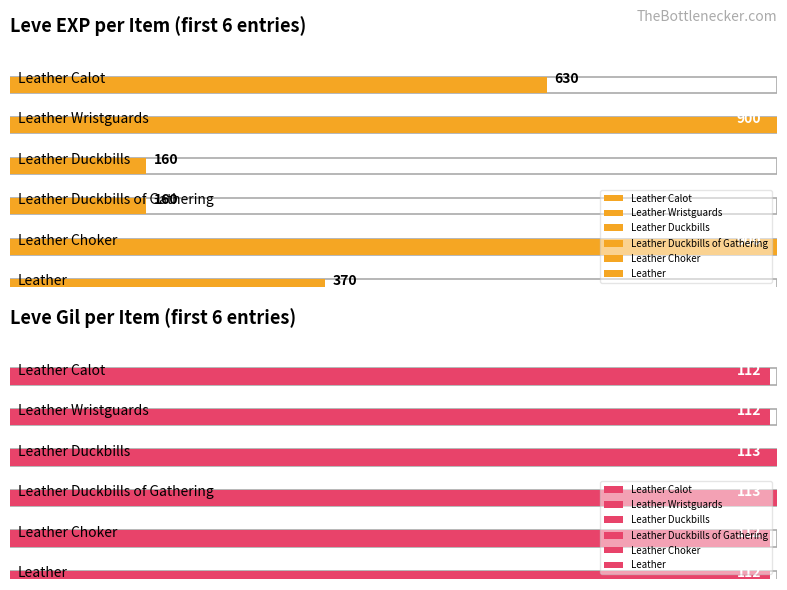

The value of Leve EXP at Fingerless Leather Gloves is 76. True or false?

False